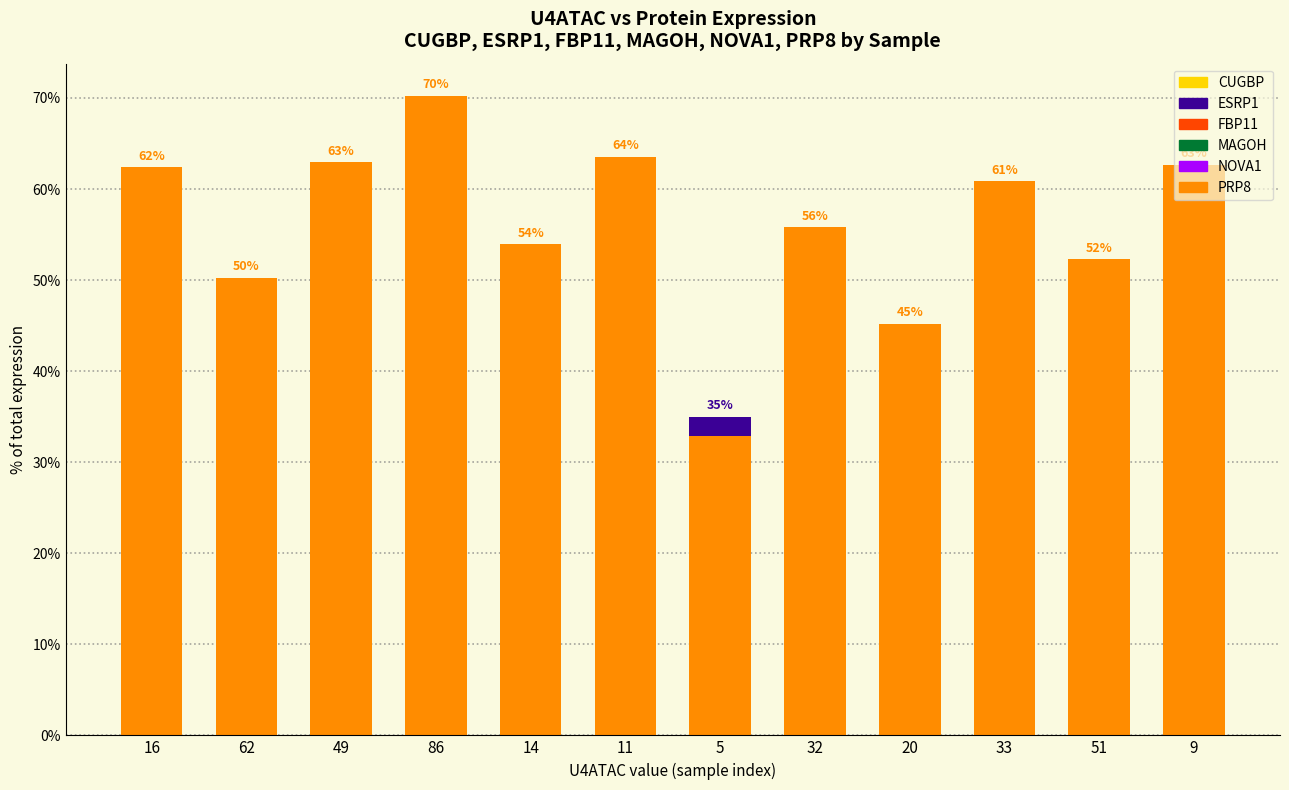

Is the value of ESRP1 at 51 greater than the value of FBP11 at 14?

Yes